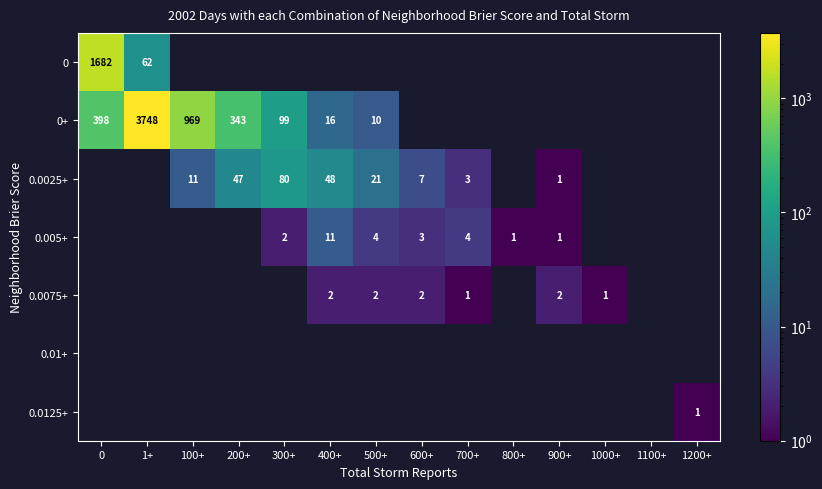

How many series are shown in this chart?

7